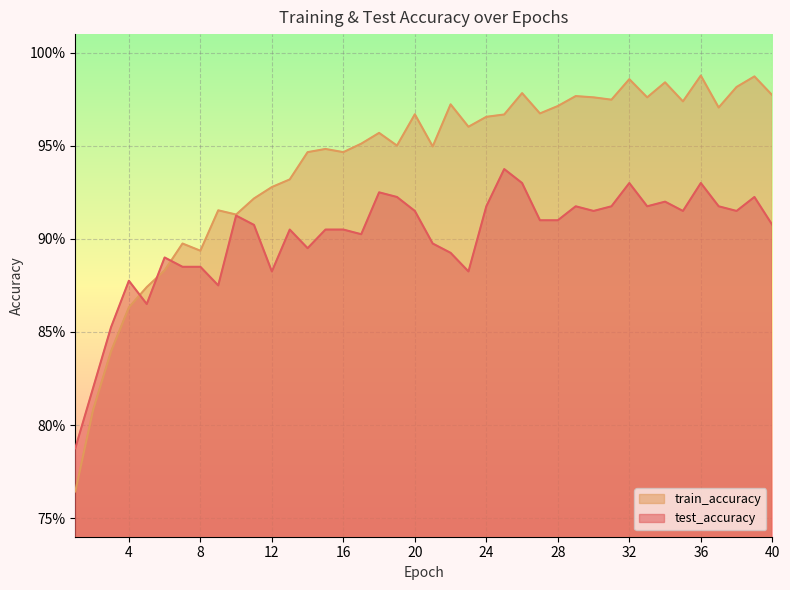

List the series in order of their overall mean, highest first.

train_accuracy, test_accuracy